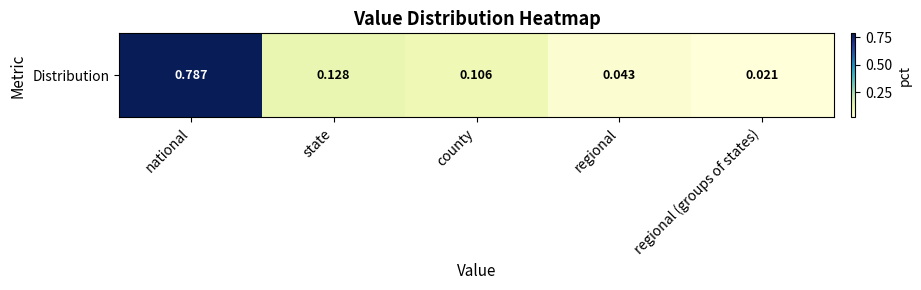

What is the average value?

0.2